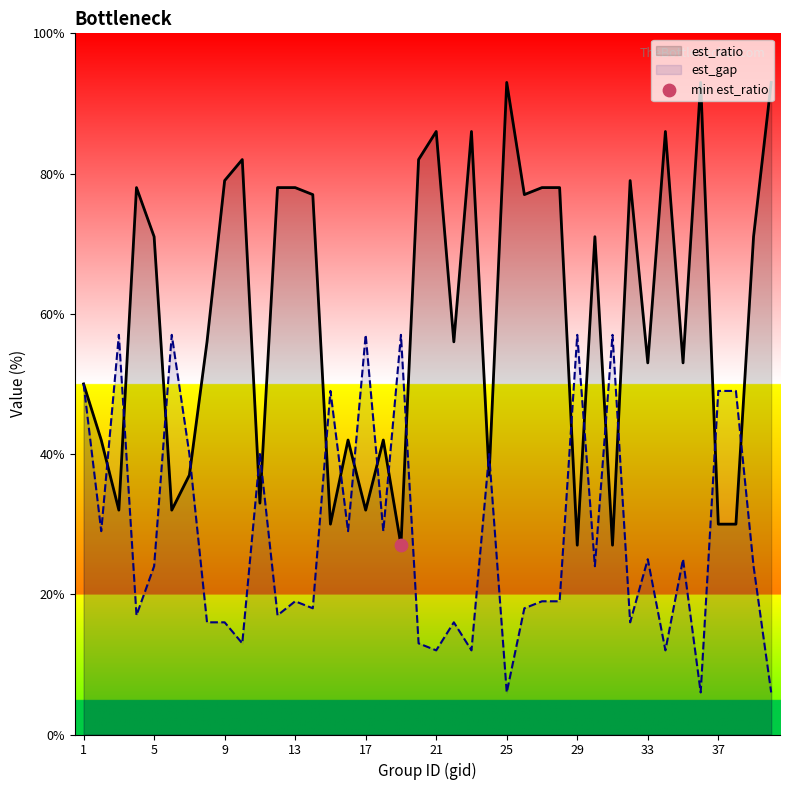

At how many categories does at least one series exceed 85?

6